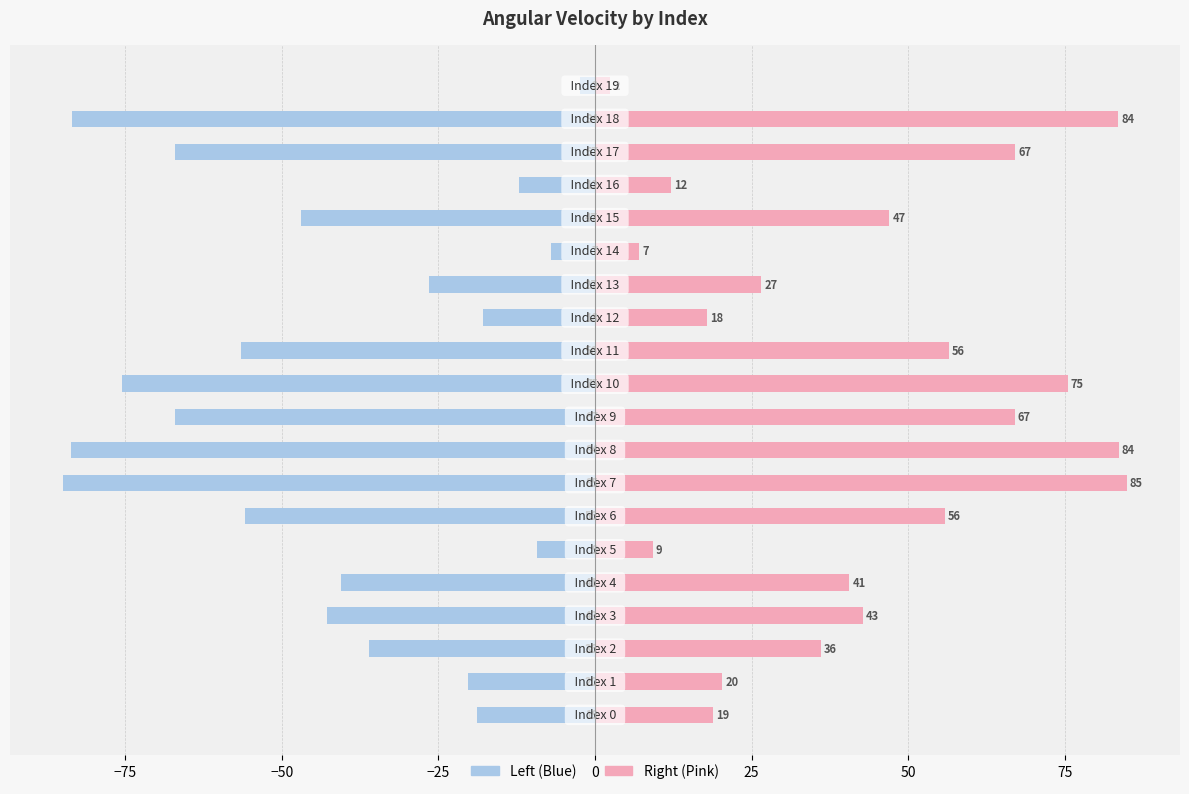

The Angular_Velocity (Right) series shows 25.9 at 0. True or false?

False